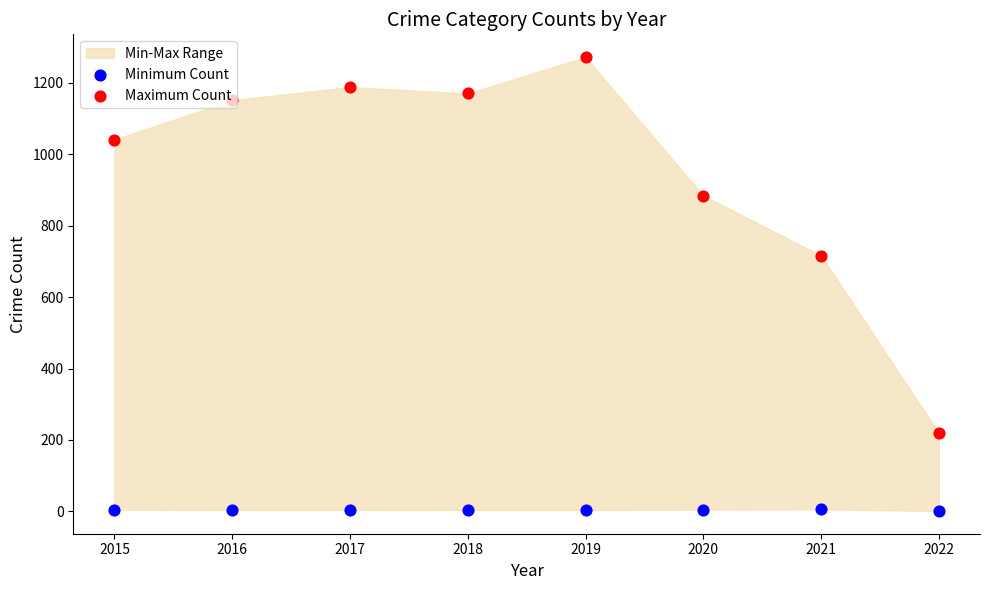

At which category is the sum across all series the highest?

2019